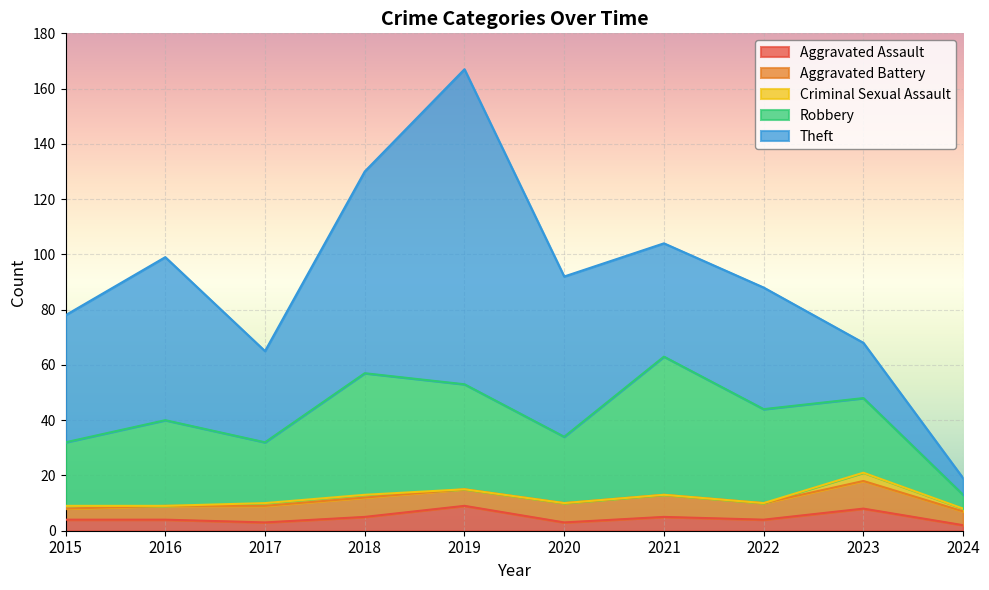

What is the sum of the Theft values at 2021 and 2015?

87